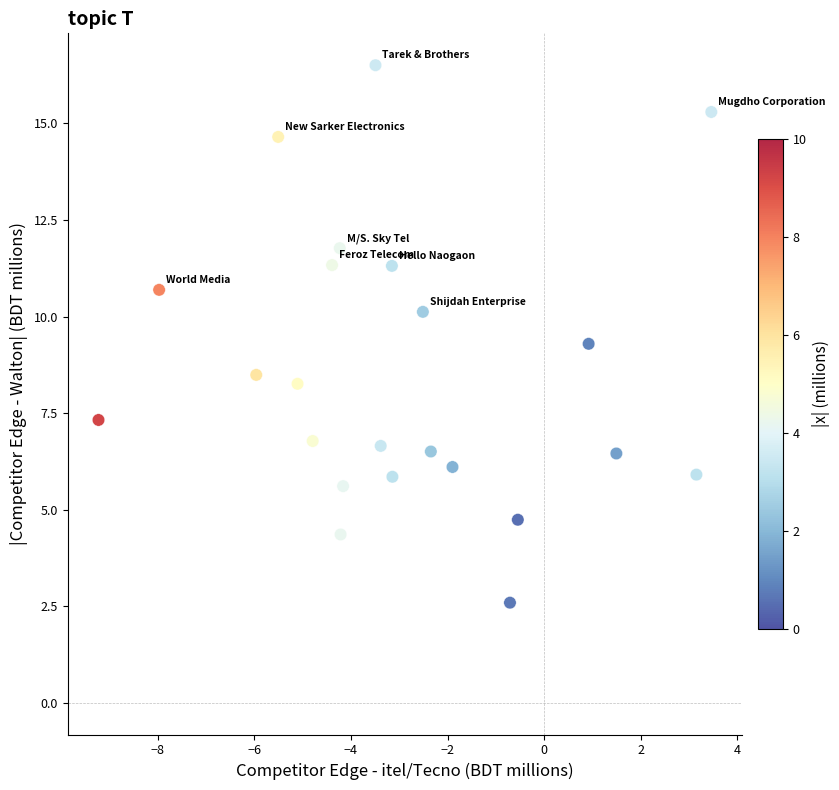

What Y value in the scatter plot is closest to 9?

9.3